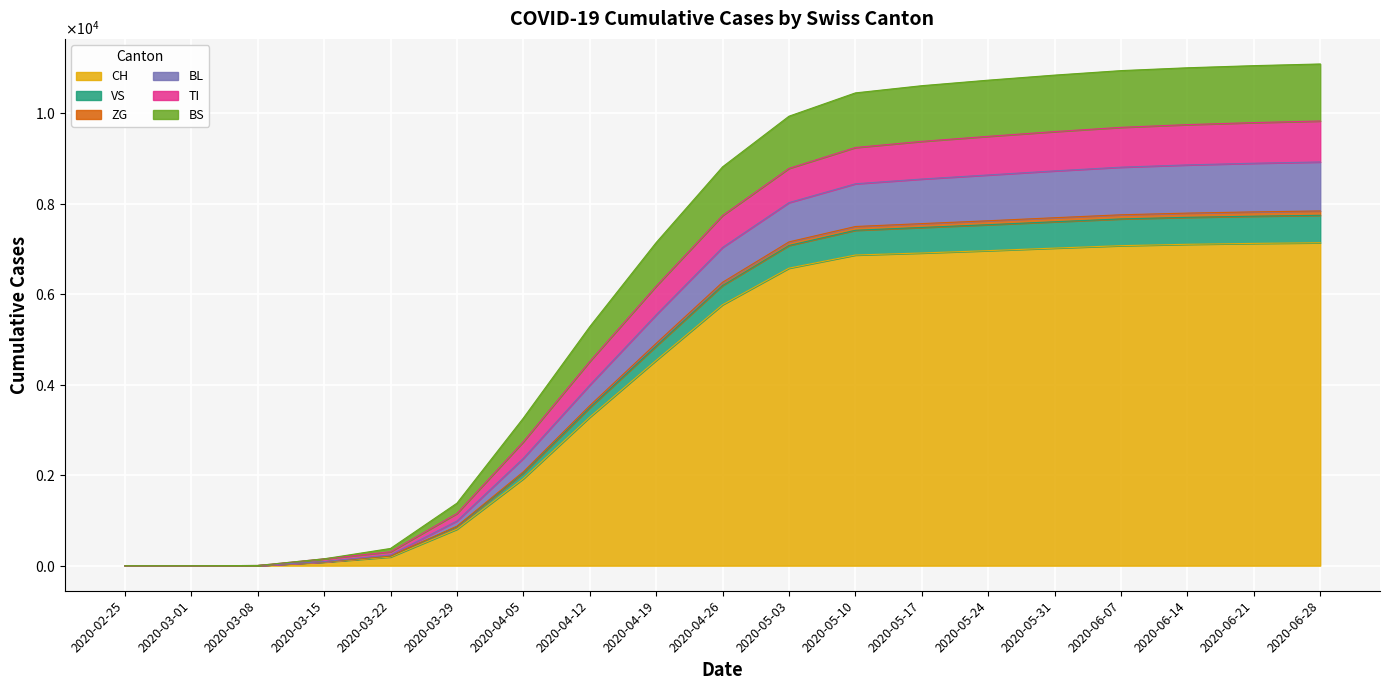

What is the difference between the TI values at 2020-02-25 and 2020-03-08?

3